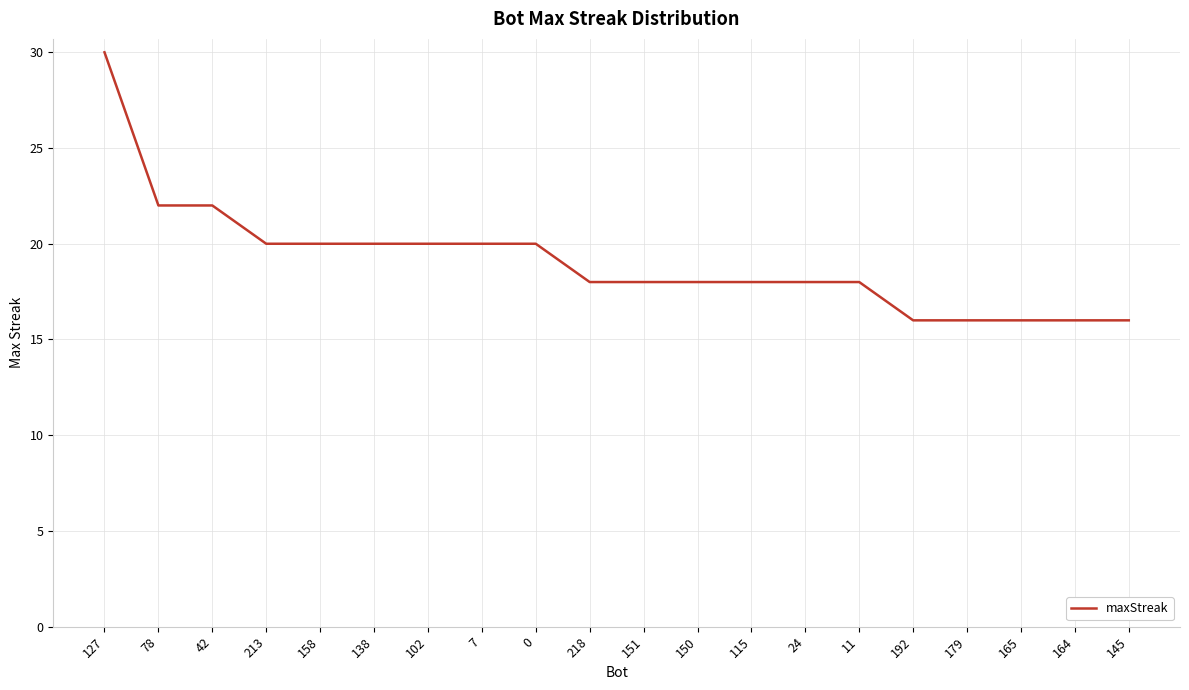

Is it true that the value at 150 is 7?

False